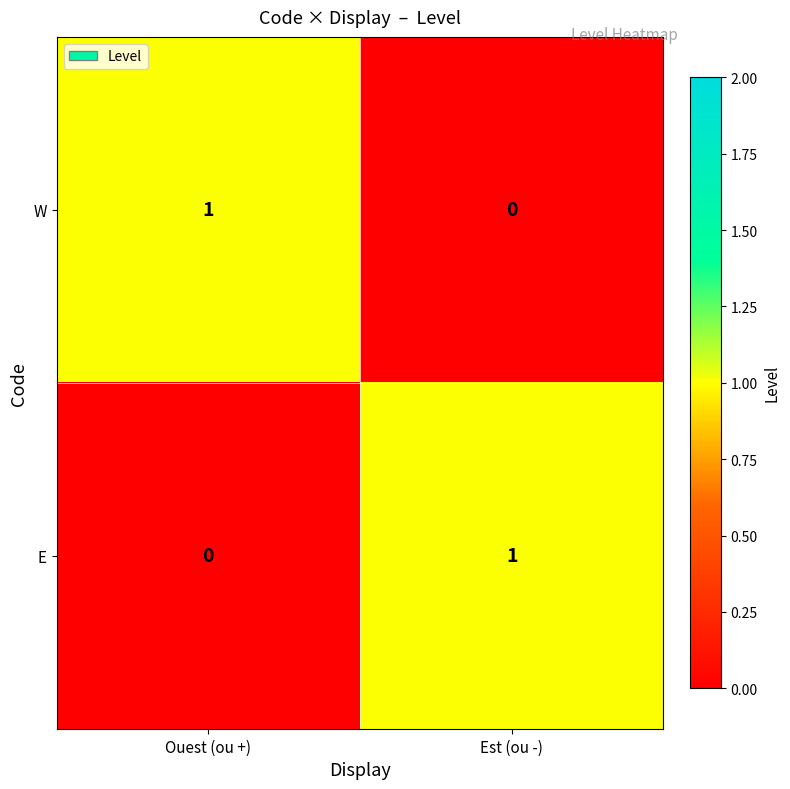

At which label does W reach its peak?

Ouest (ou +)